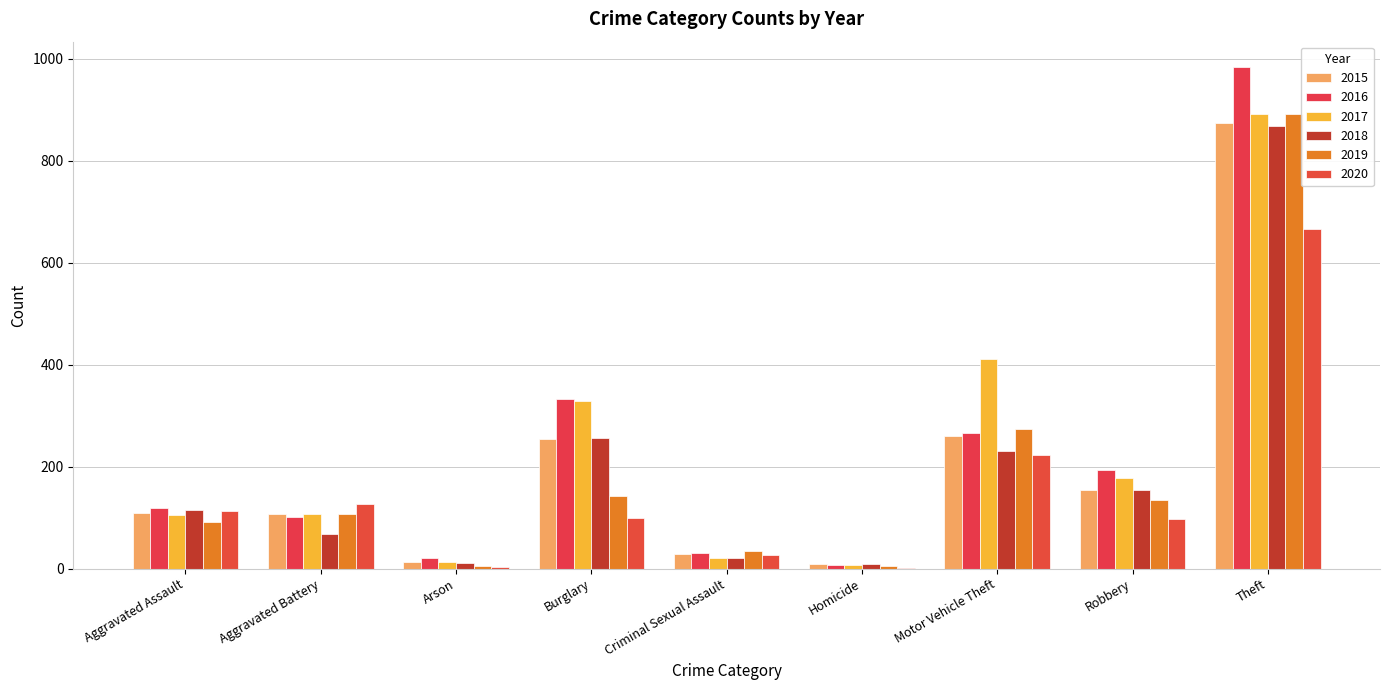

How many groups of bars are there?

9